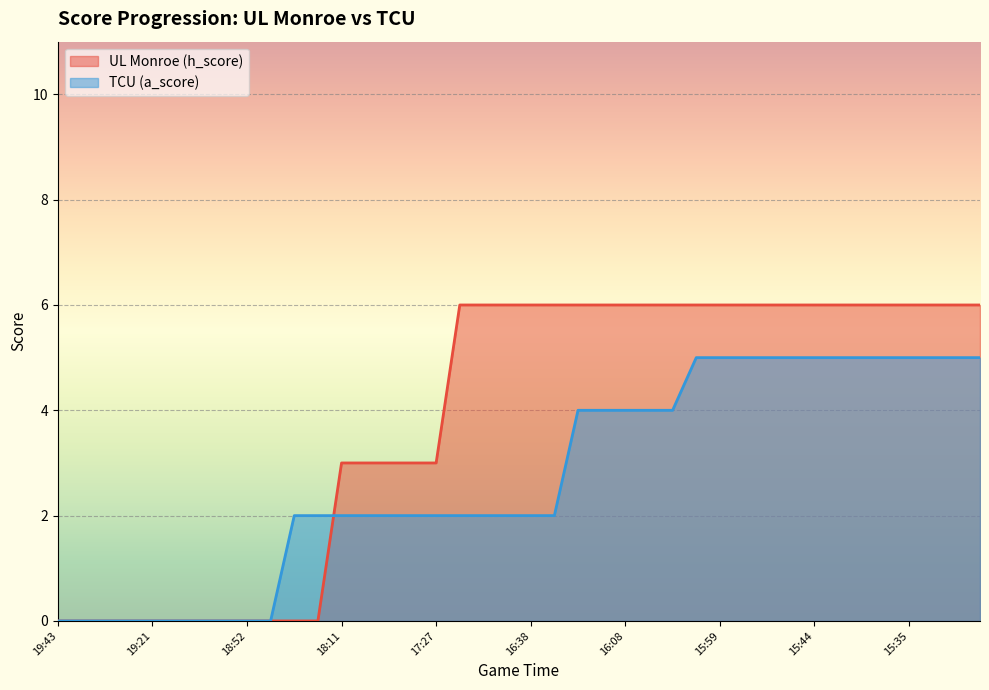

True or false: TCU (a_score) has more than 1 interior local peaks.

False